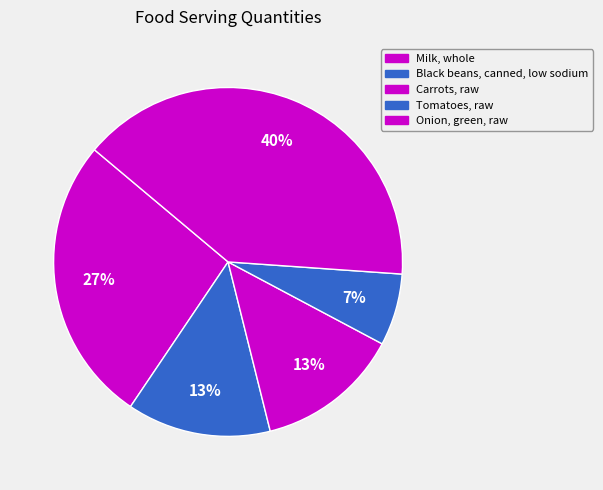

Which category has the biggest portion of the pie?

Onion, green, raw